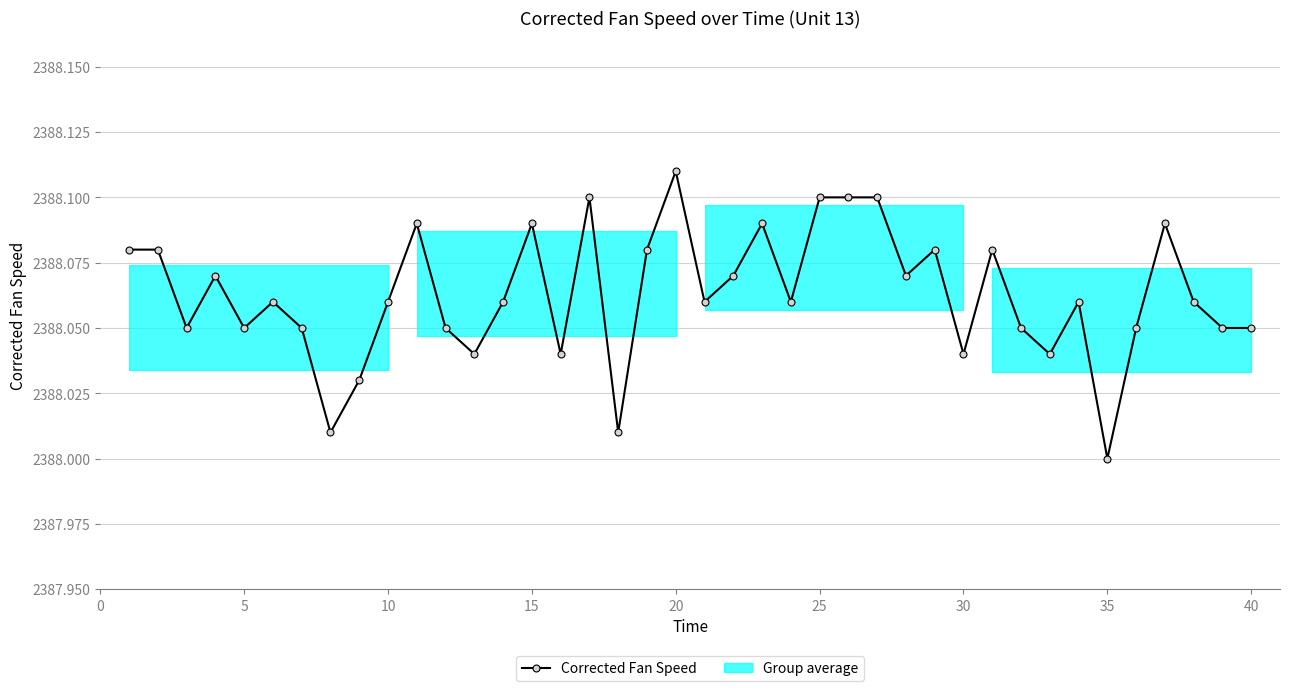

How many data points are above 2388?

39